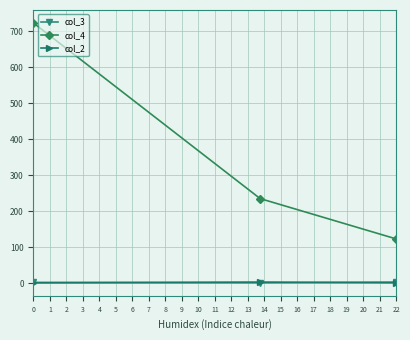

Which series has the largest range (max minus min)?

col_4